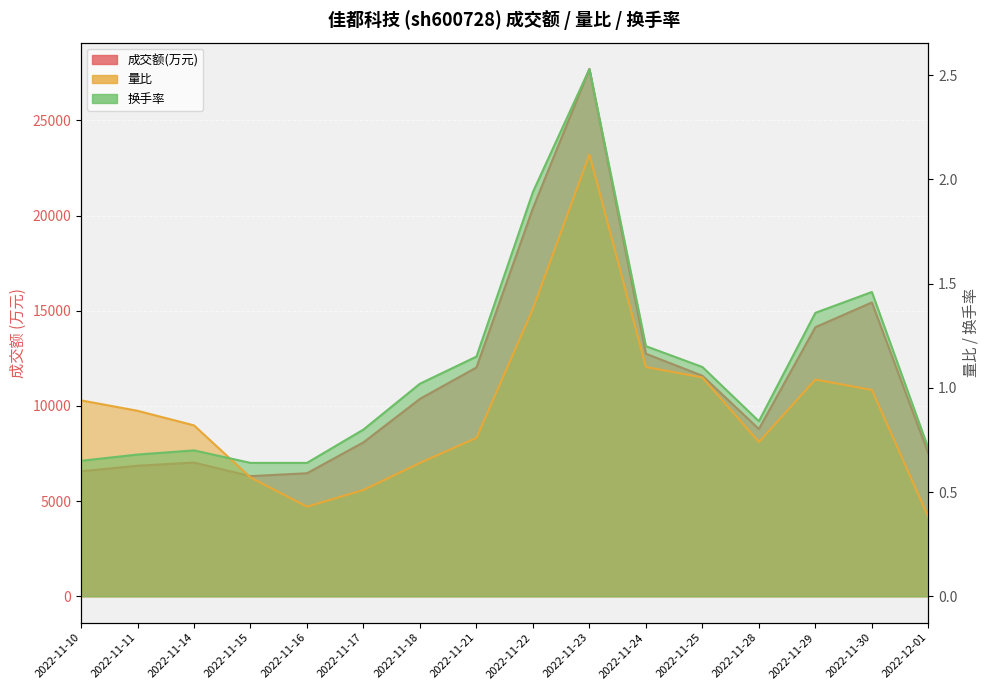

What is the spread (max minus min) of values at 2022-11-28?

8786.3